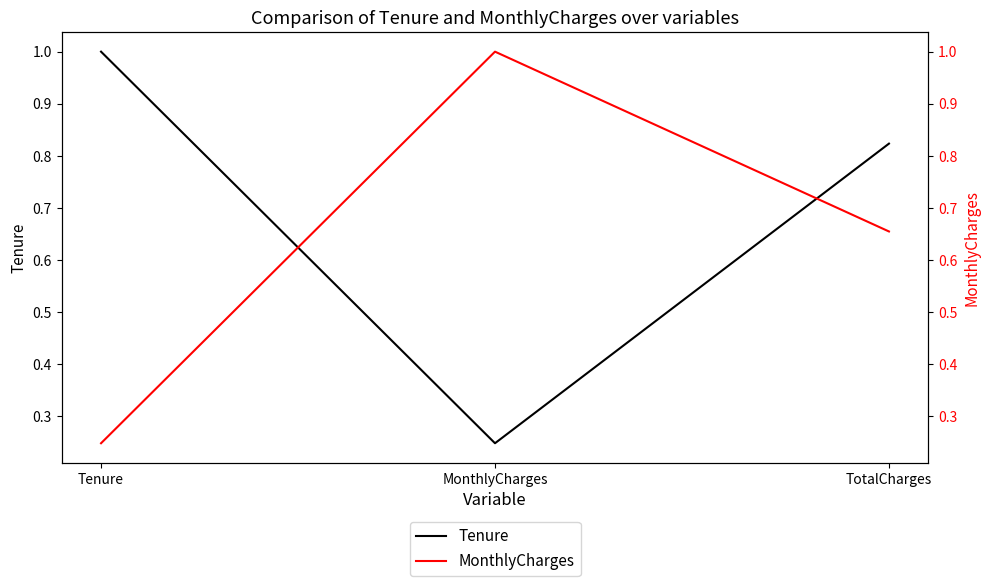

What position from the left is MonthlyCharges?

2